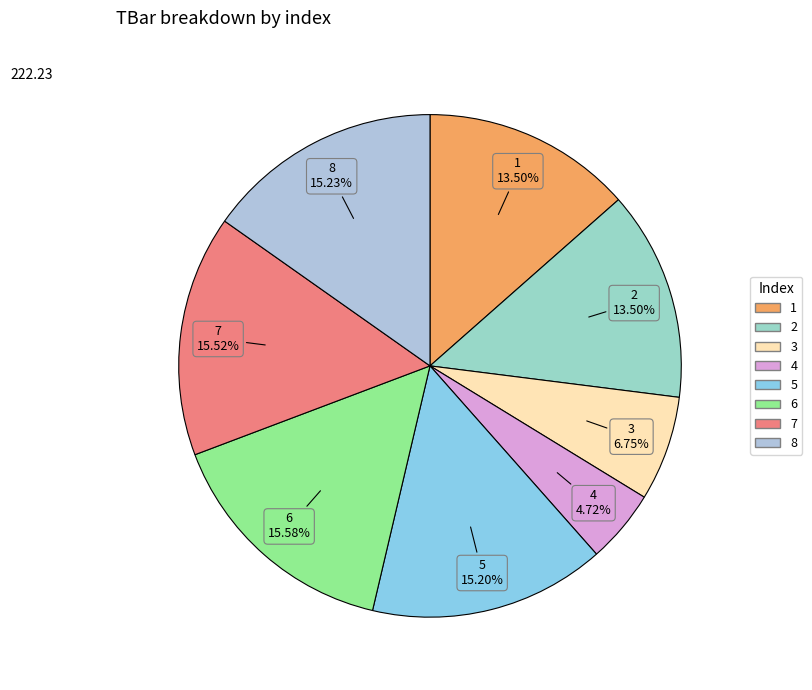

To the nearest percent, what percentage of the pie is 7?

16%